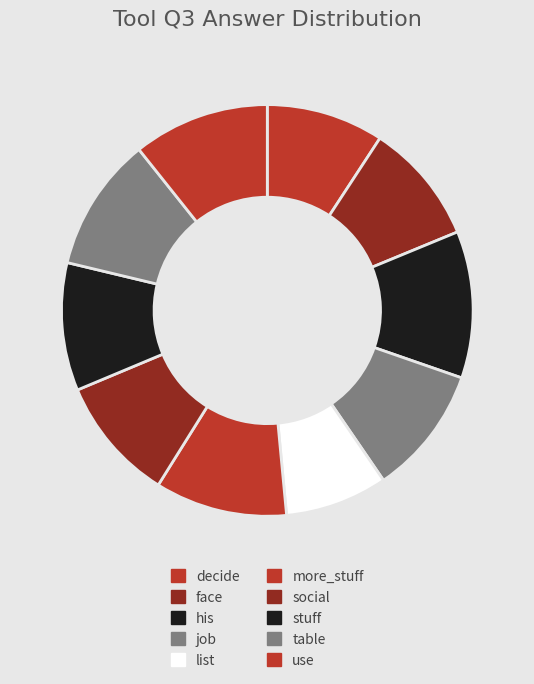

Count the number of slices in the pie.

10